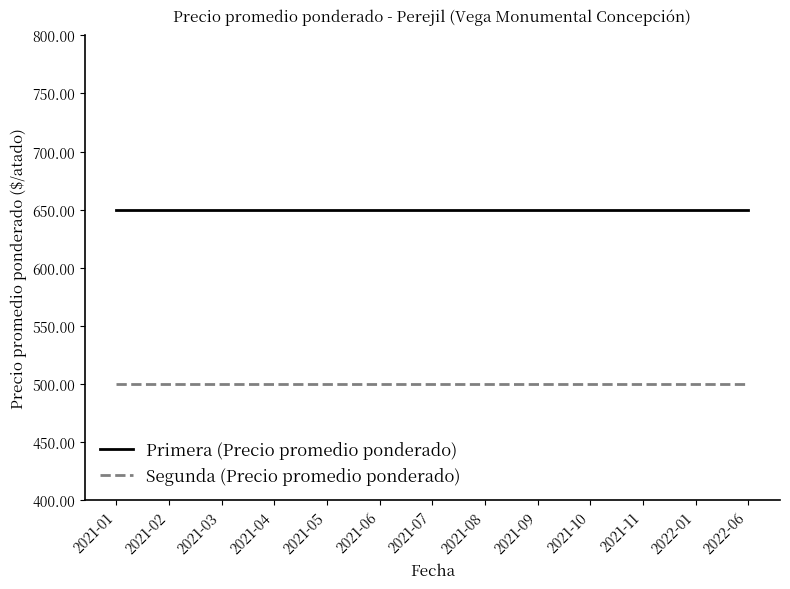

Is this an area chart (filled region under the line)?

No